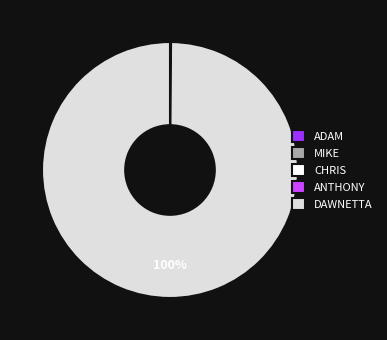

Which category accounts for the majority?

DAWNETTA